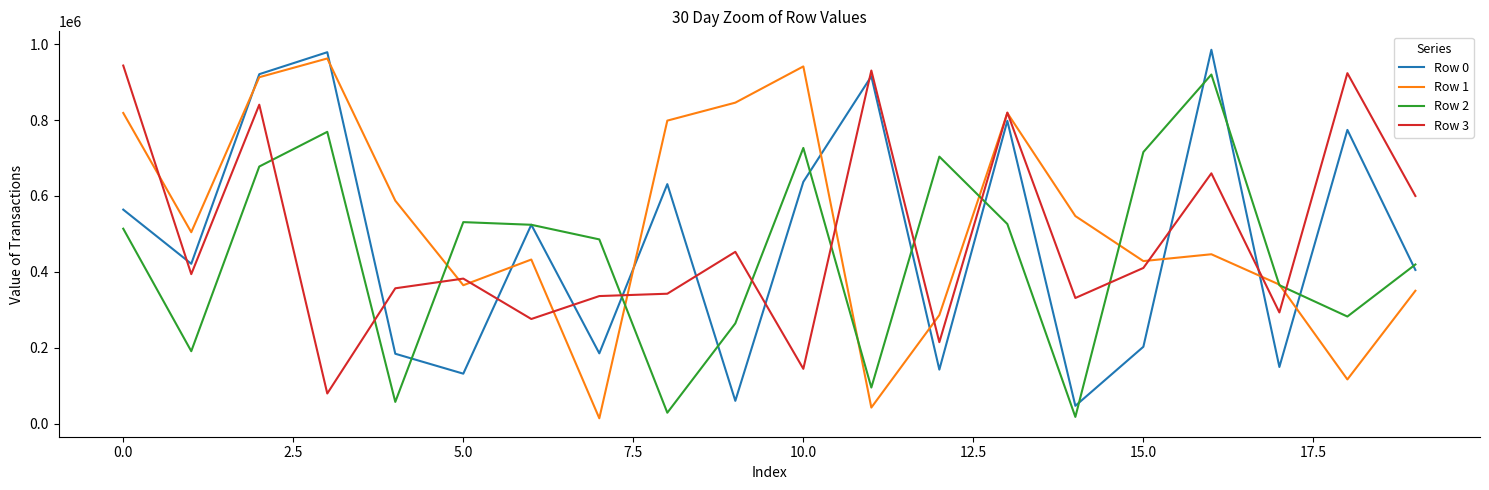

After their last crossing, which series has the higher values: Row 0 or Row 3?

Row 3